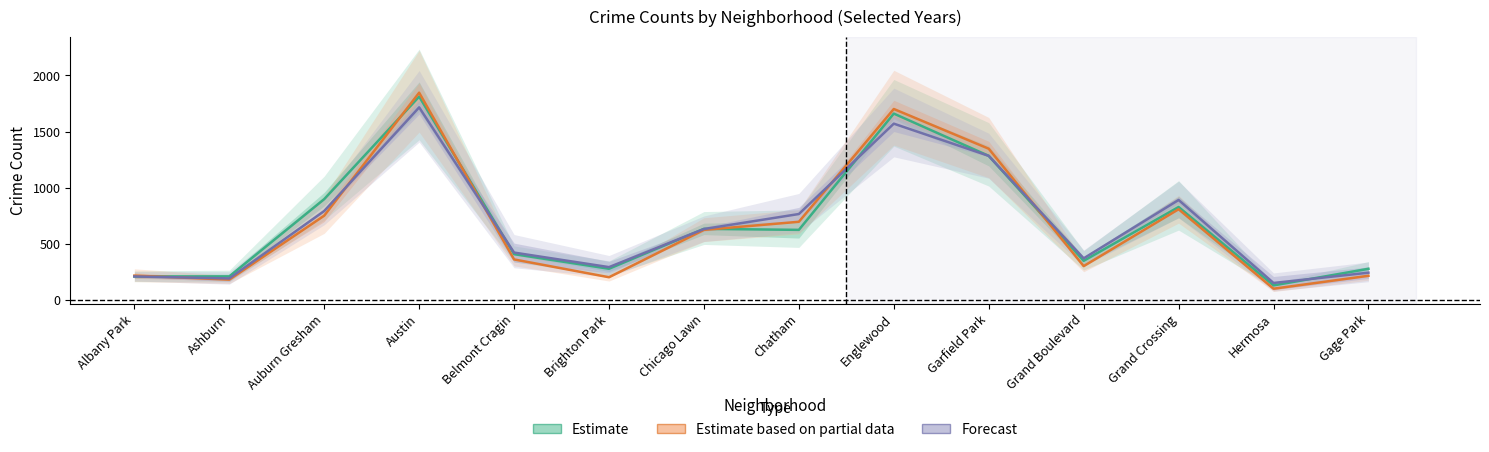

How many lines are shown in the chart?

3